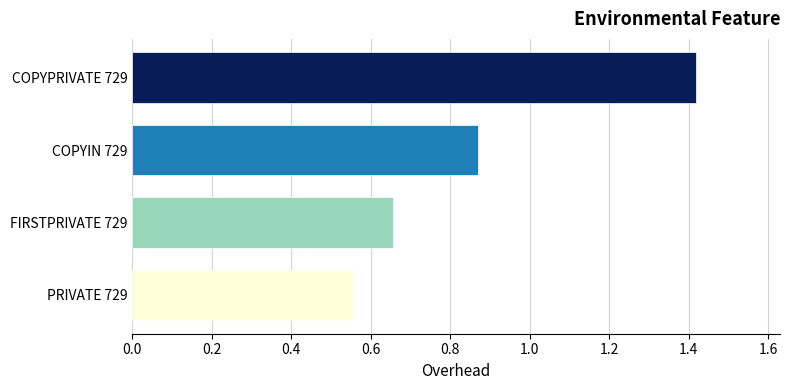

Which label corresponds to the largest value in the chart?

COPYPRIVATE 729